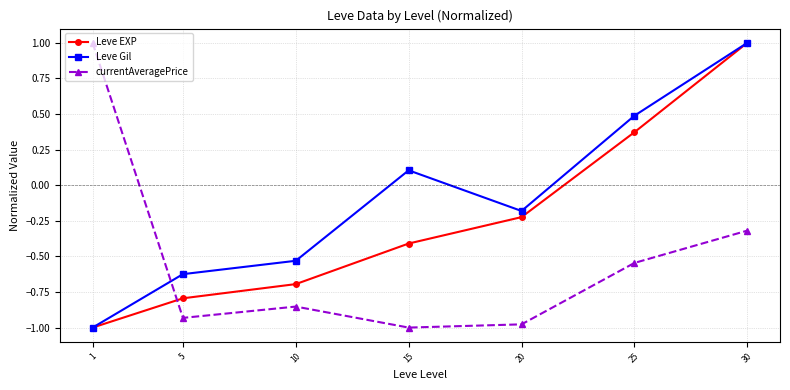

Does the chart display data point markers on the line(s)?

Yes